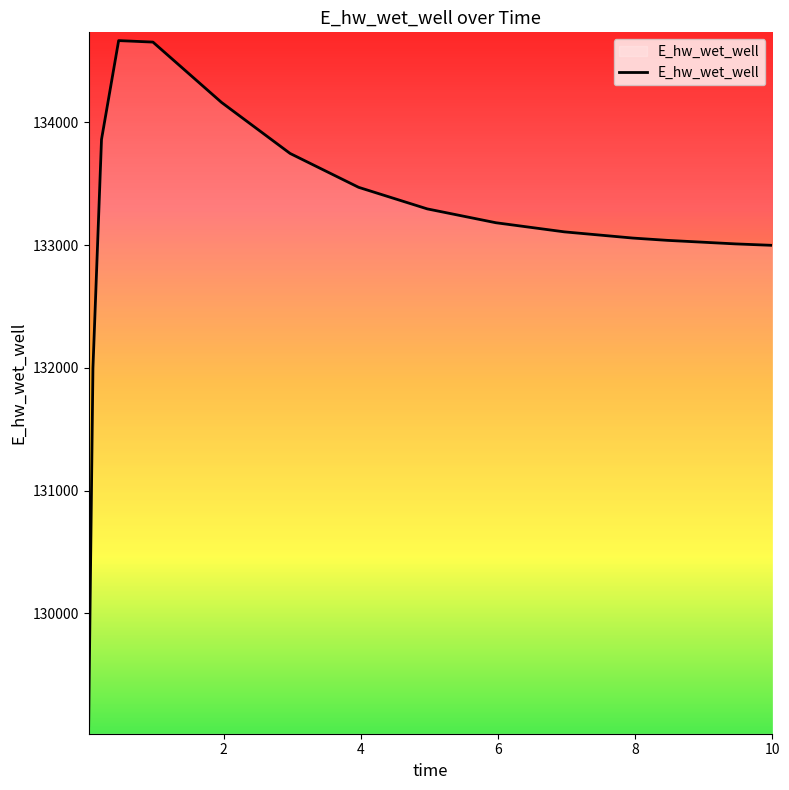

Count the number of values greater than 133182.

8